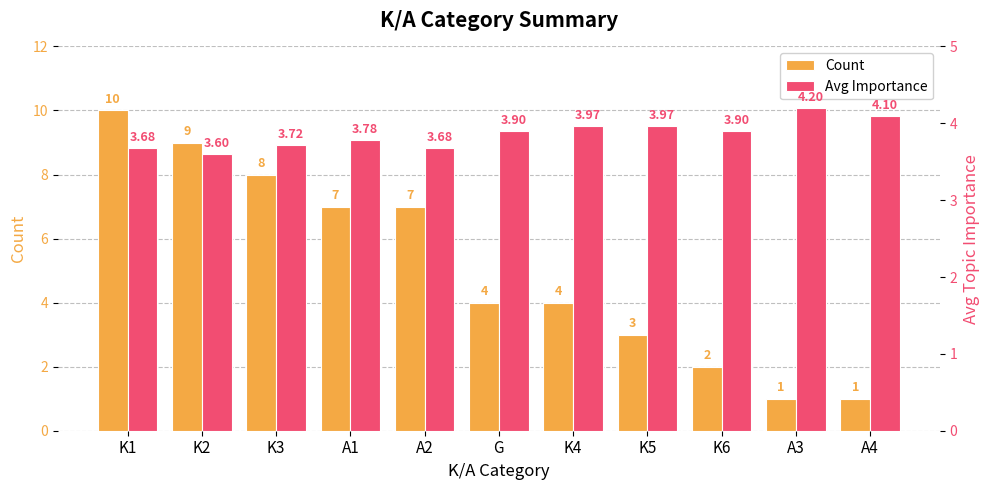

Does the chart contain stacked bars?

No